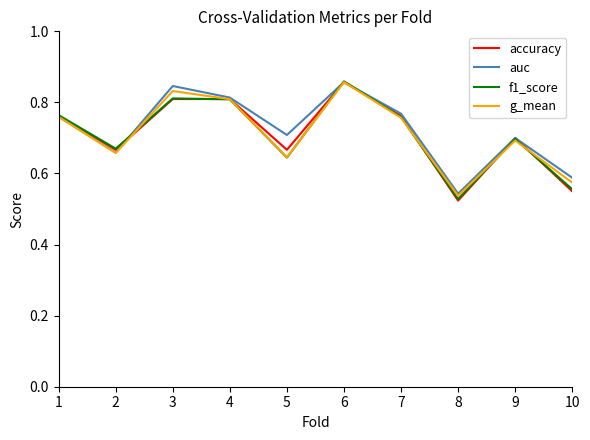

Is it true that auc equals 0.8 at 4?

True